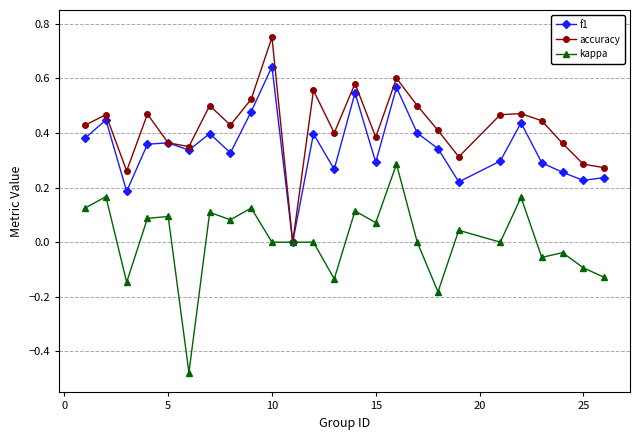

List the series in order of their overall mean, highest first.

accuracy, f1, kappa